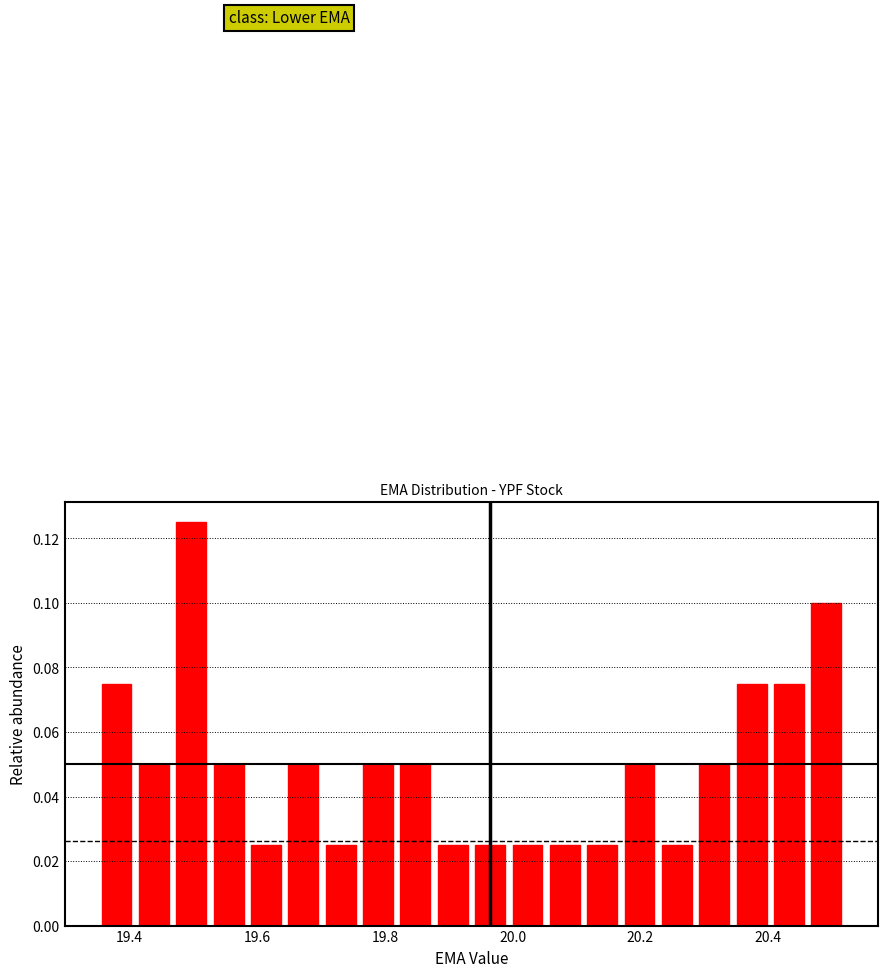

Read against the x-axis, roughly where is the centre of the tallest bar?

19.50